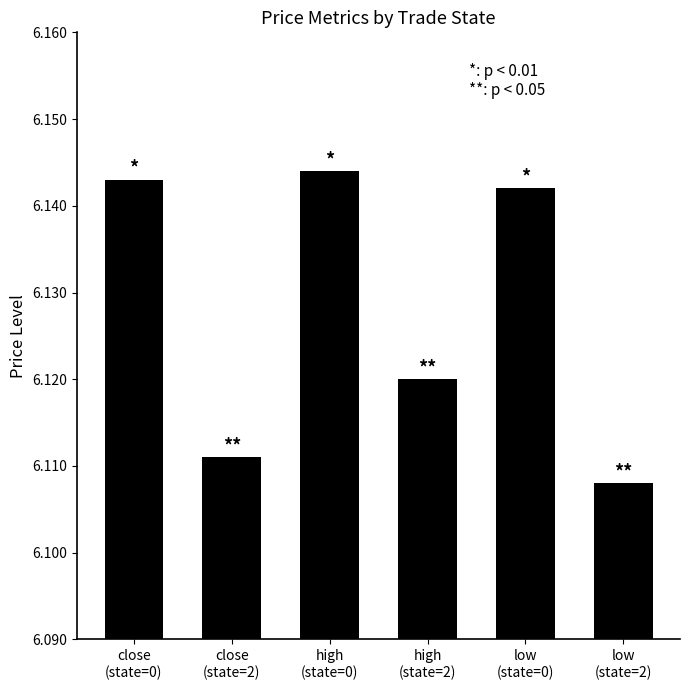

Rank the categories by value from highest to lowest.

high
(state=0), close
(state=0), low
(state=0), high
(state=2), close
(state=2), low
(state=2)